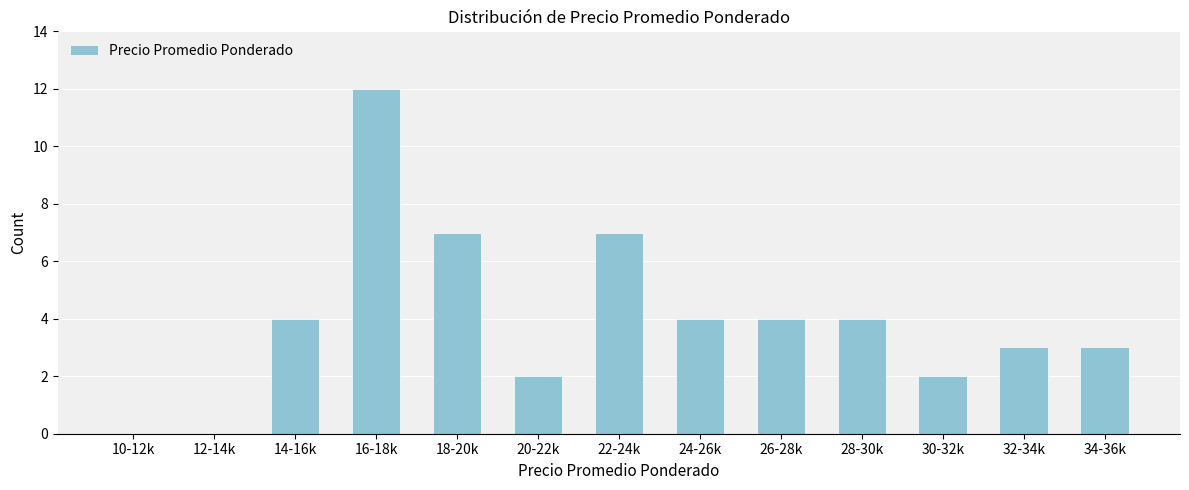

Reading right to left, what are all the values shown in this chart?

34-36k=3	32-34k=3	30-32k=2	28-30k=4	26-28k=4	24-26k=4	22-24k=7	20-22k=2	18-20k=7	16-18k=12	14-16k=4	12-14k=0	10-12k=0